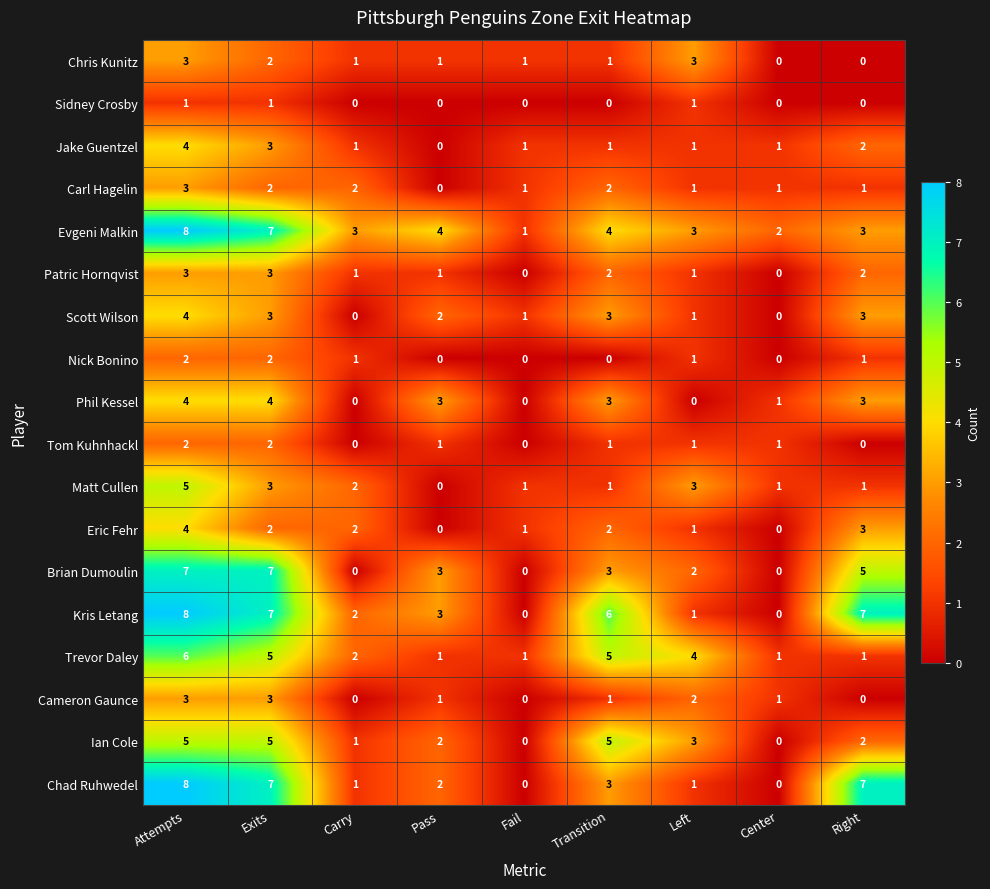

What is the total value across all series at Left?

30